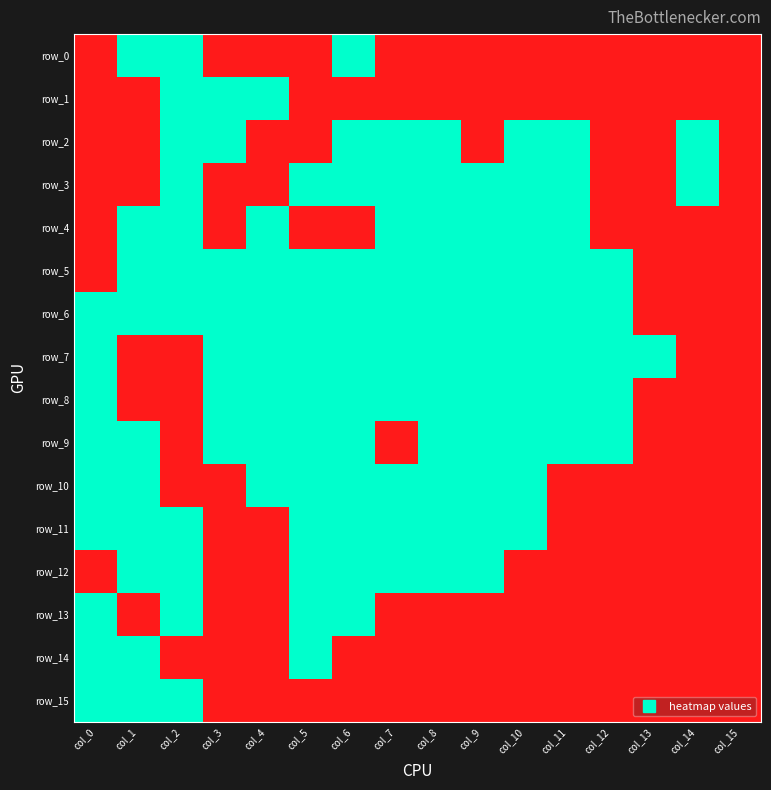

The value of row_0 at col_5 is 0. True or false?

True